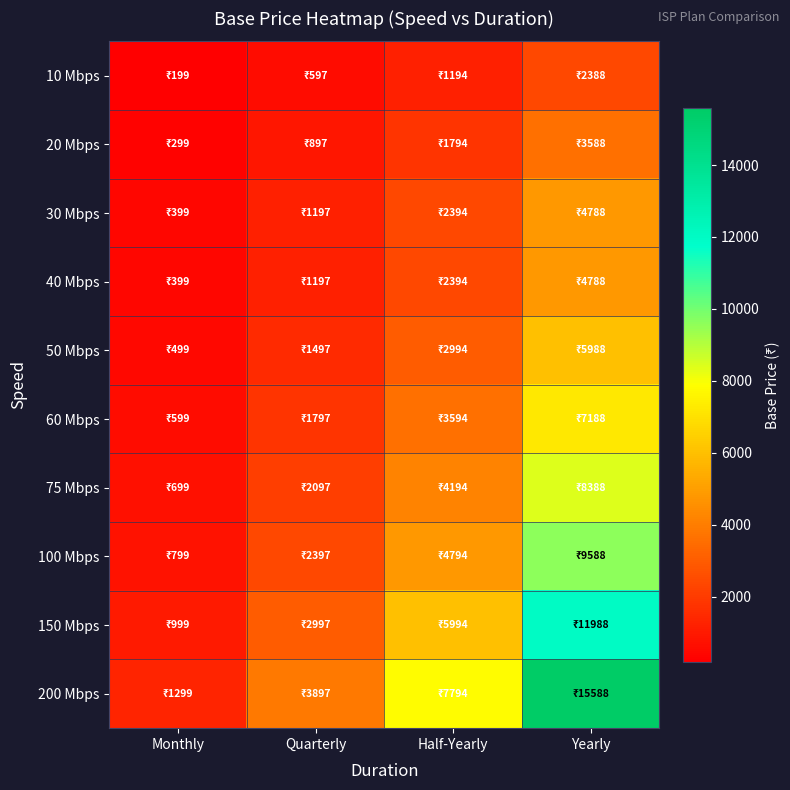

Which series has the largest total across all categories?

200 Mbps